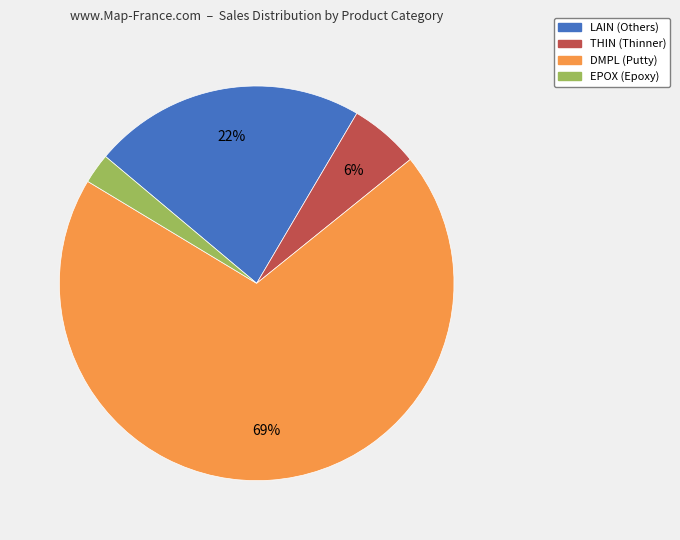

How many segments does this pie chart have?

4